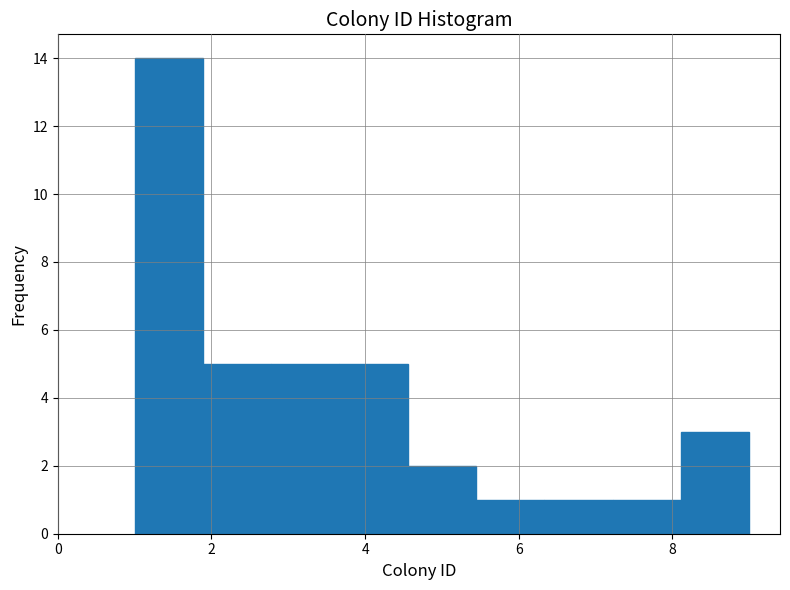

Reading left to right, transcribe this chart: for each bar, give the range it covers on the x-axis and its height. Neither the bar edges nor the heights are printed on the chart, so give them approximately, as read against the axes.

1.0 to 1.8: 14
1.8 to 2.8: 5
2.8 to 3.6: 5
3.6 to 4.6: 5
4.6 to 5.4: 2
5.4 to 6.4: 1
6.4 to 7.2: 1
7.2 to 8.2: 1
8.2 to 9.0: 3